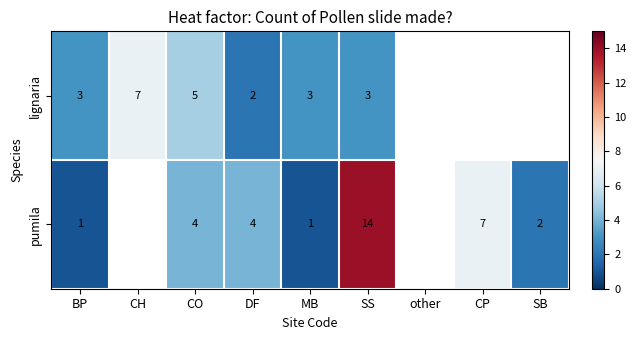

At SS, list the series in order from largest to smallest.

pumila, lignaria